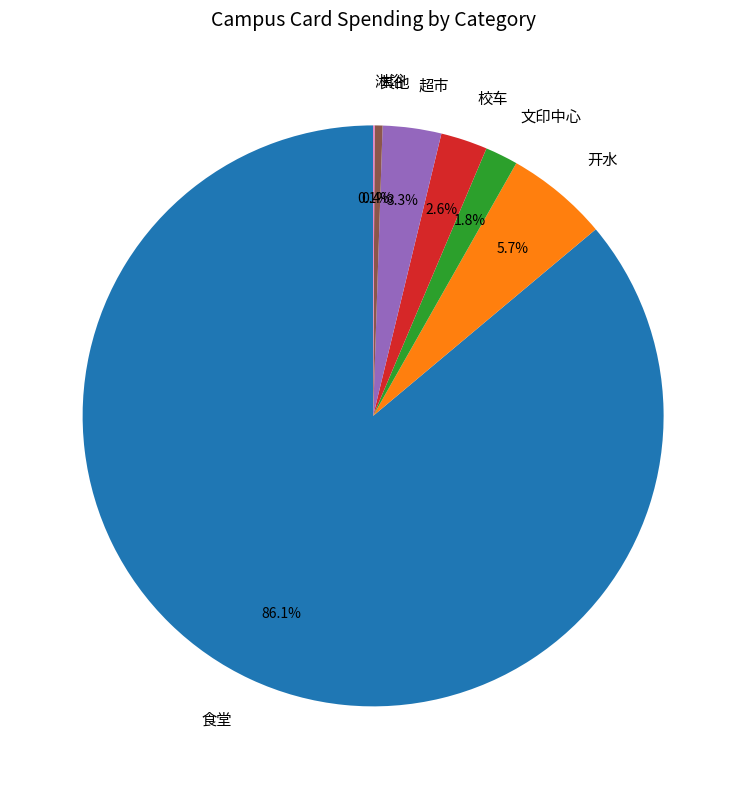

To the nearest percent, what is the difference between the largest and smallest slice percentages?

86%